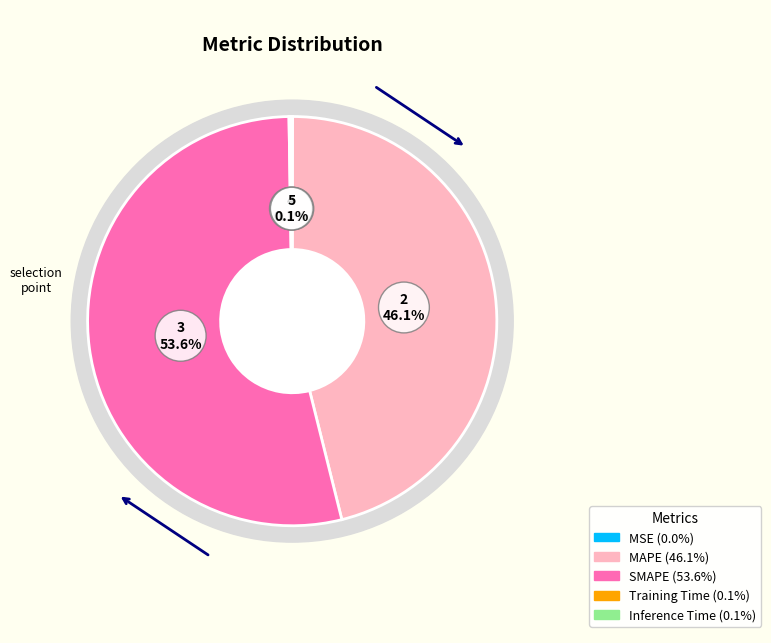

How many segments does this pie chart have?

5